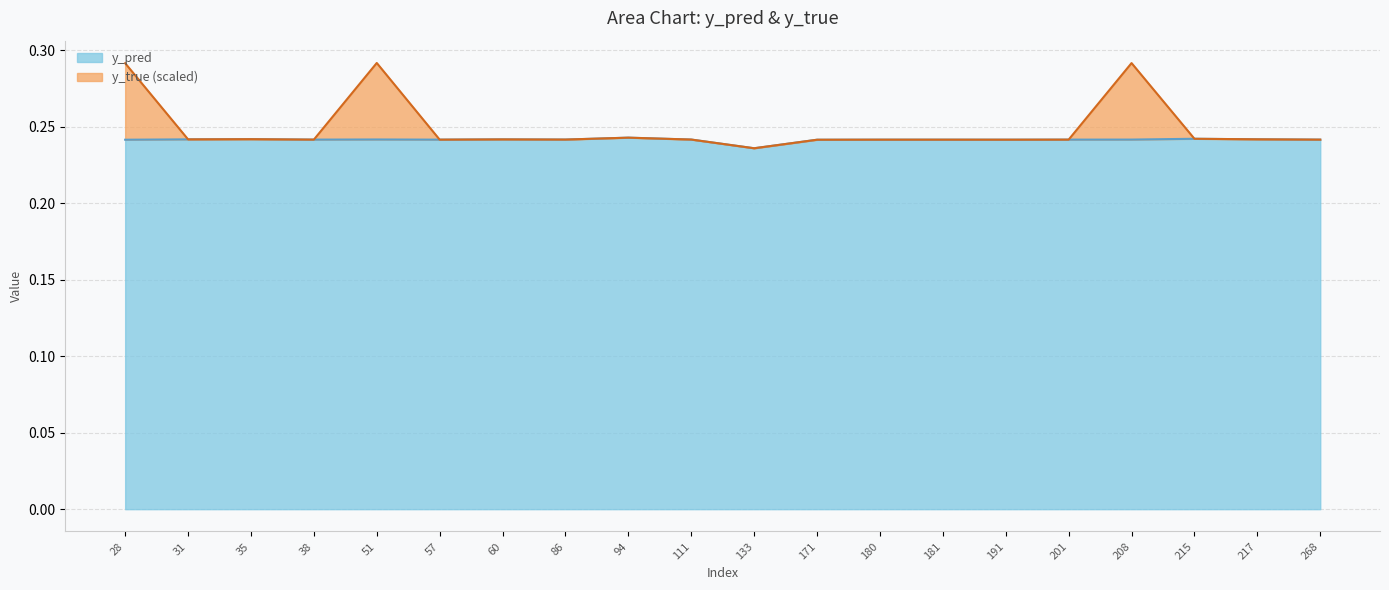

Reading left to right, extract all data points from this chart.

y_pred: 28=0.2	31=0.2	35=0.2	38=0.2	51=0.2	57=0.2	60=0.2	86=0.2	94=0.2	111=0.2	133=0.2	171=0.2	180=0.2	181=0.2	191=0.2	201=0.2	208=0.2	215=0.2	217=0.2	268=0.2
y_true: 28=0.3	31=0.2	35=0.2	38=0.2	51=0.3	57=0.2	60=0.2	86=0.2	94=0.2	111=0.2	133=0.2	171=0.2	180=0.2	181=0.2	191=0.2	201=0.2	208=0.3	215=0.2	217=0.2	268=0.2